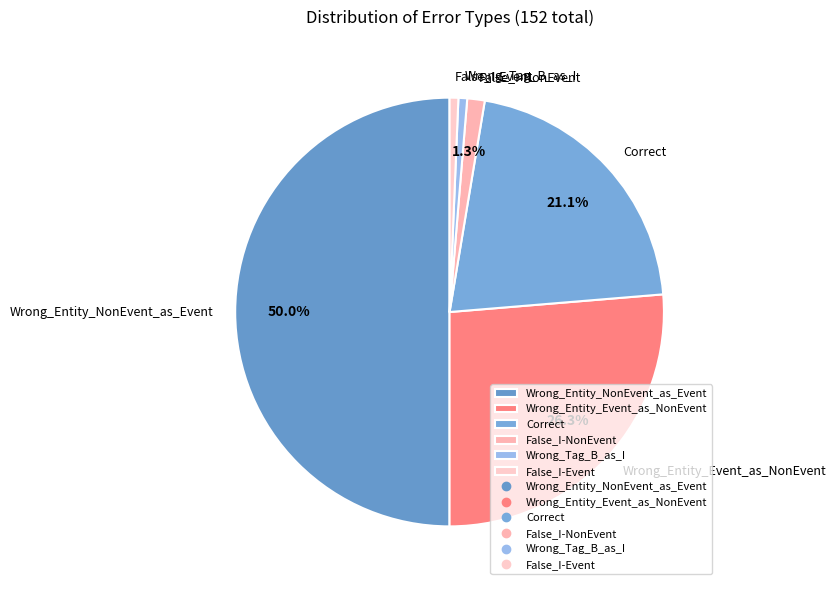

To the nearest percent, what is the average slice percentage?

17%